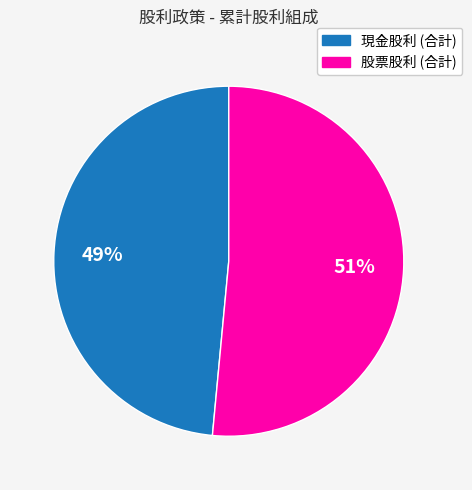

Do 現金股利 (合計) and 股票股利 (合計) together represent more than half of the pie?

Yes